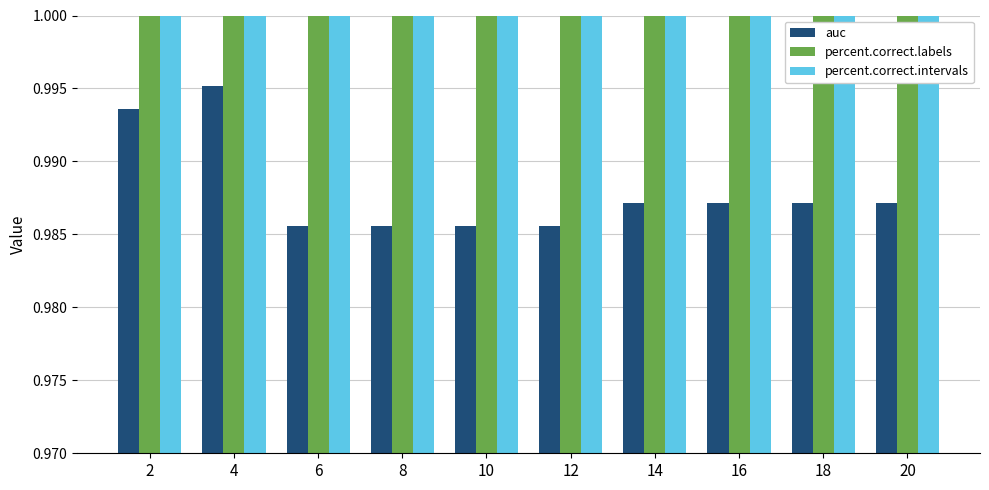

How many percent.correct.labels values are between 96 and 97?

9